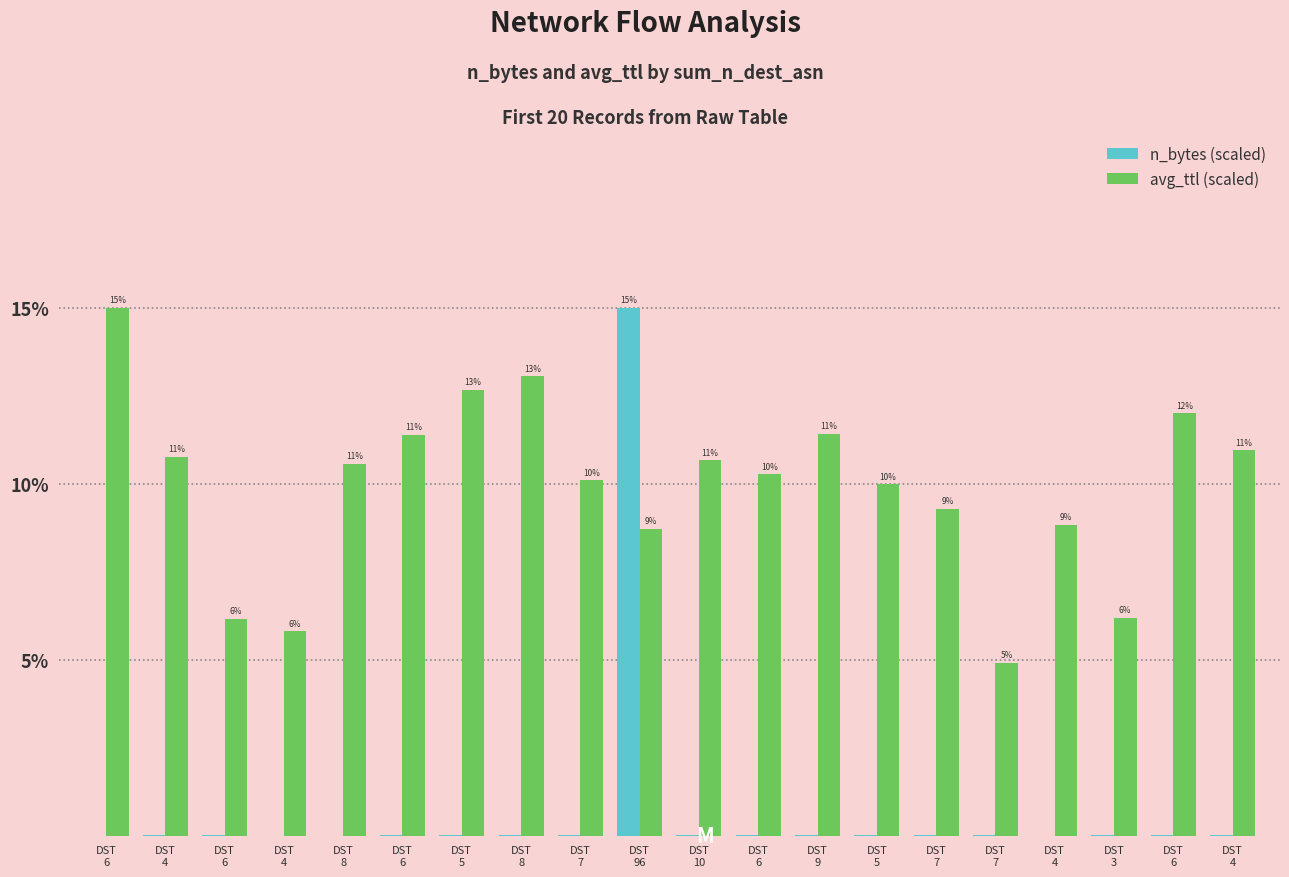

Reading left to right, extract all data points from this chart.

n_bytes (scaled): DST
6=0.0	DST
4=0.0	DST
6=0.0	DST
4=0.0	DST
8=0.0	DST
6=0.0	DST
5=0.0	DST
8=0.0	DST
7=0.0	DST
96=15.0	DST
10=0.0	DST
6=0.0	DST
9=0.0	DST
5=0.0	DST
7=0.0	DST
7=0.0	DST
4=0.0	DST
3=0.0	DST
6=0.0	DST
4=0.0
avg_ttl (scaled): DST
6=15.0	DST
4=10.8	DST
6=6.2	DST
4=5.8	DST
8=10.6	DST
6=11.4	DST
5=12.7	DST
8=13.1	DST
7=10.1	DST
96=8.7	DST
10=10.7	DST
6=10.3	DST
9=11.4	DST
5=10.0	DST
7=9.3	DST
7=4.9	DST
4=8.8	DST
3=6.2	DST
6=12.0	DST
4=11.0